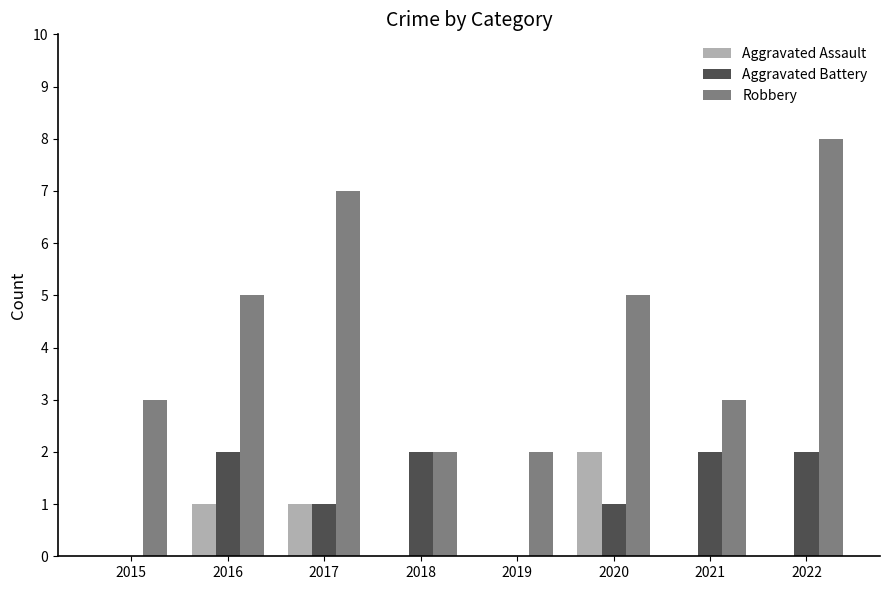

How many groups of bars are there?

8